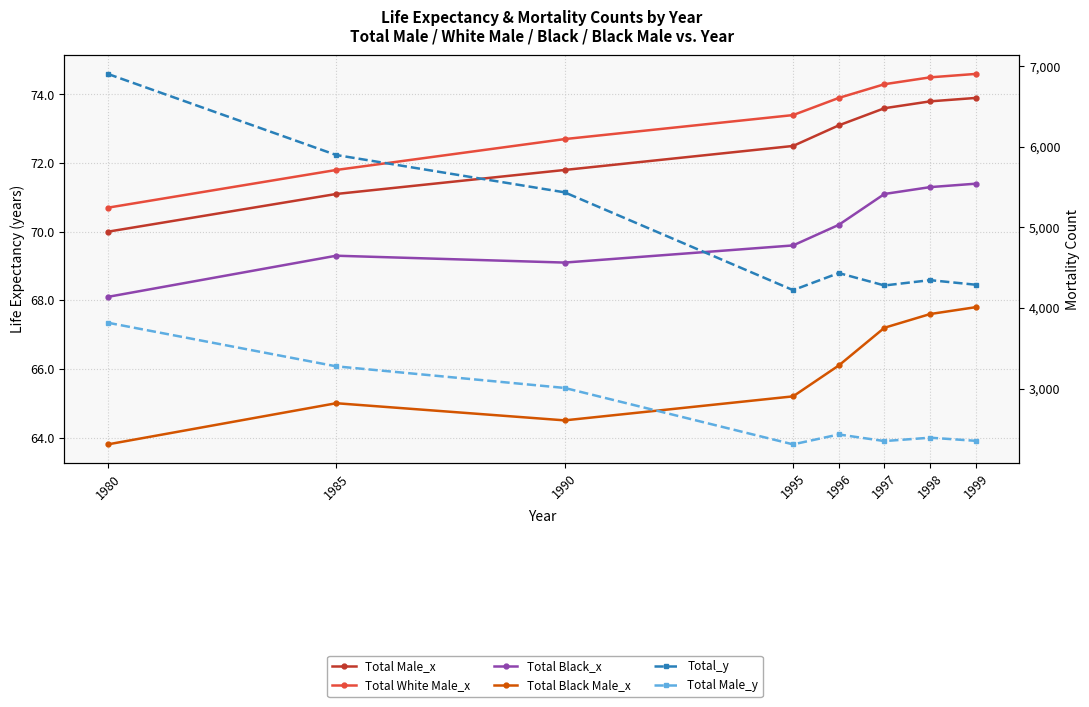

How many lines are shown in the chart?

6